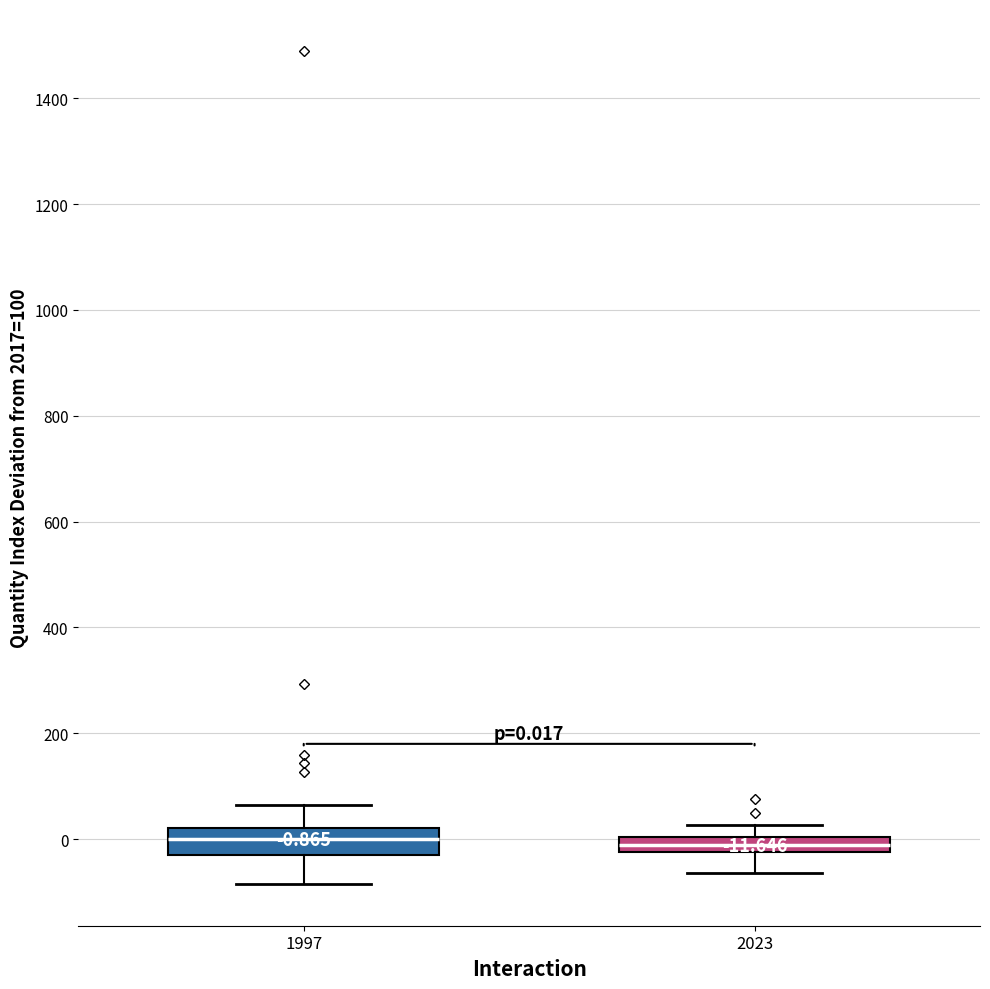

Comparing the boxes themselves (not the whiskers), which one is the tallest?

1997